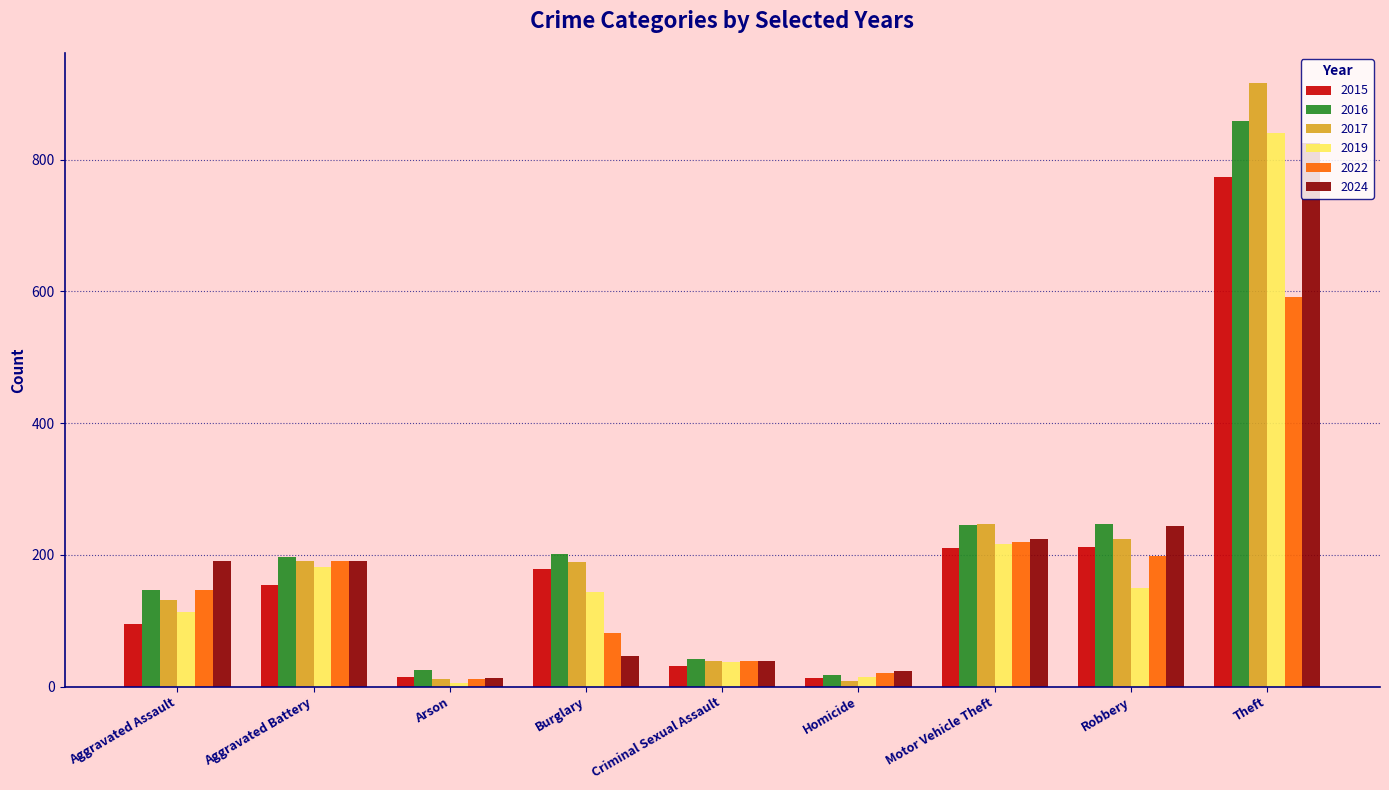

List the series in order of their peak value, highest first.

2017, 2016, 2019, 2024, 2015, 2022